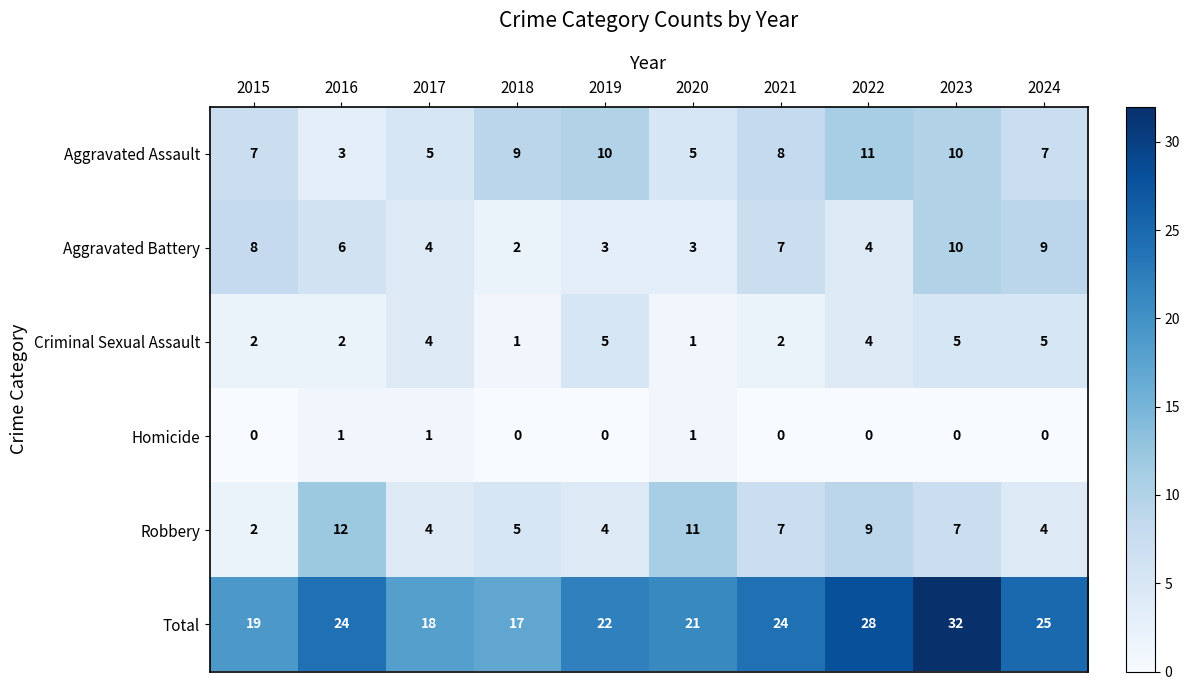

What is the sum of all Robbery values?

65